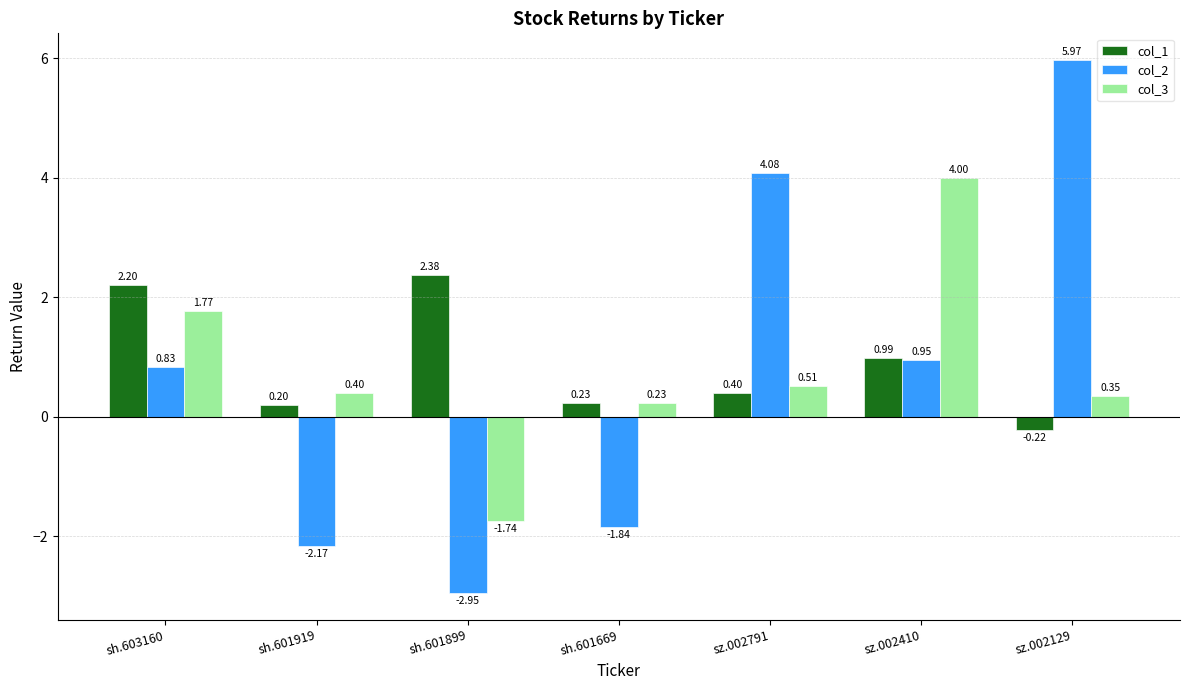

Rank the categories by col_2 value from highest to lowest.

sz.002129, sz.002791, sz.002410, sh.603160, sh.601669, sh.601919, sh.601899